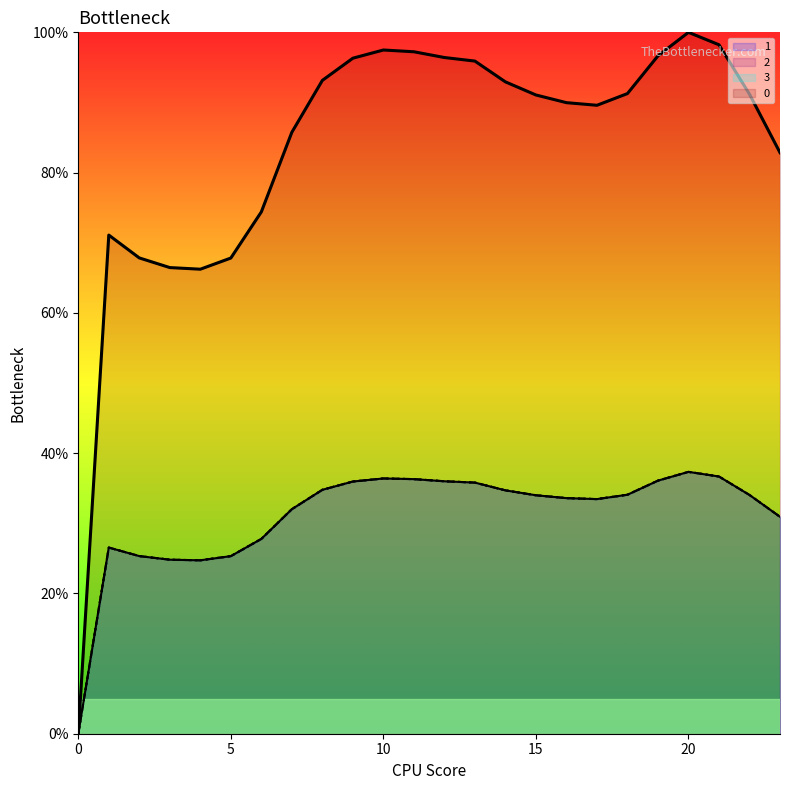

The value of 1 at 5 is 25.3. True or false?

False